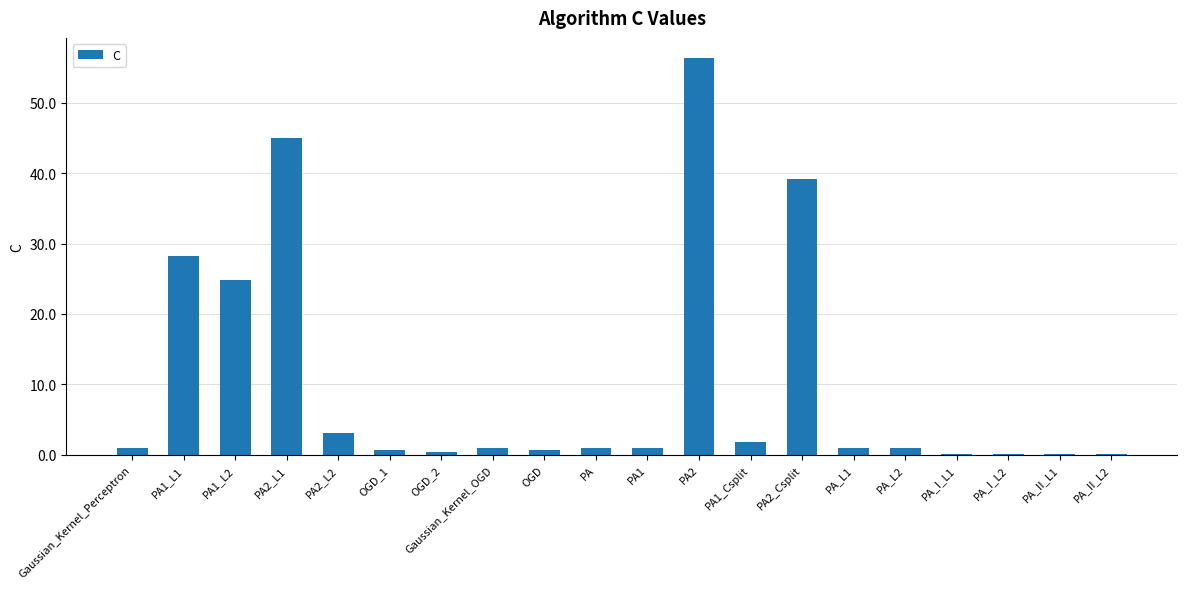

What is the sum of all values?

206.5